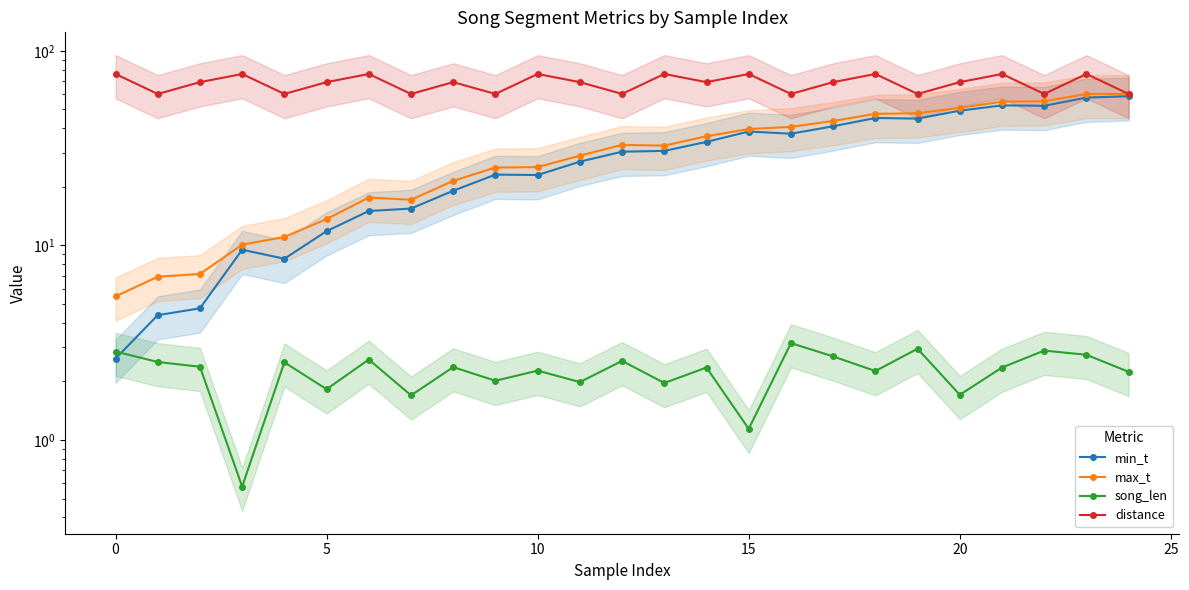

What is the difference between the second highest and second lowest values in the song_len series?

1.8